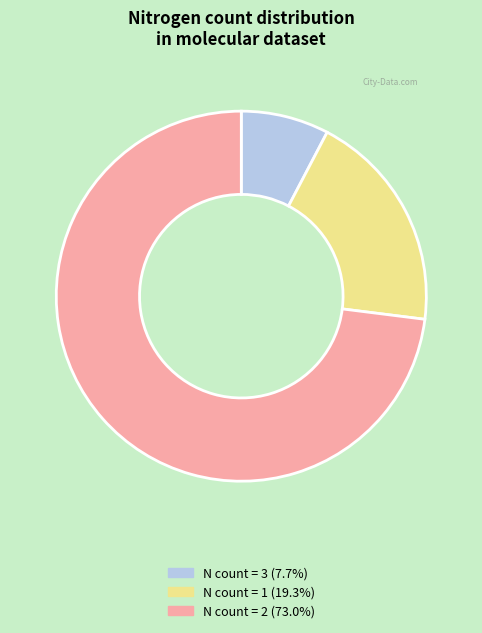

Does any single category account for the majority?

Yes